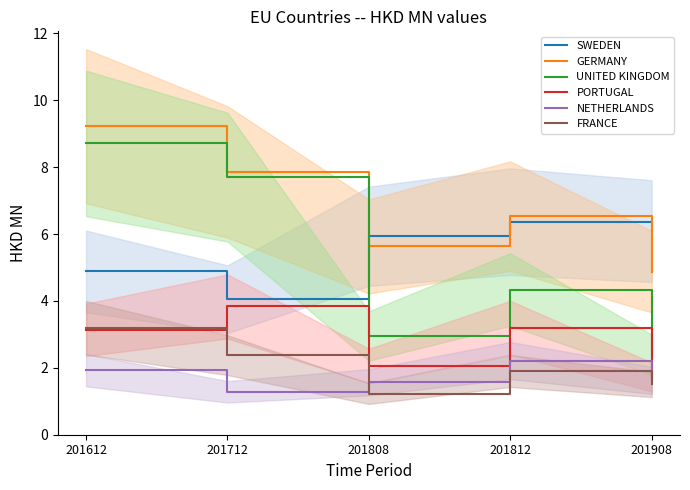

What is the value of the PORTUGAL point at the 4th from the left?

3.2